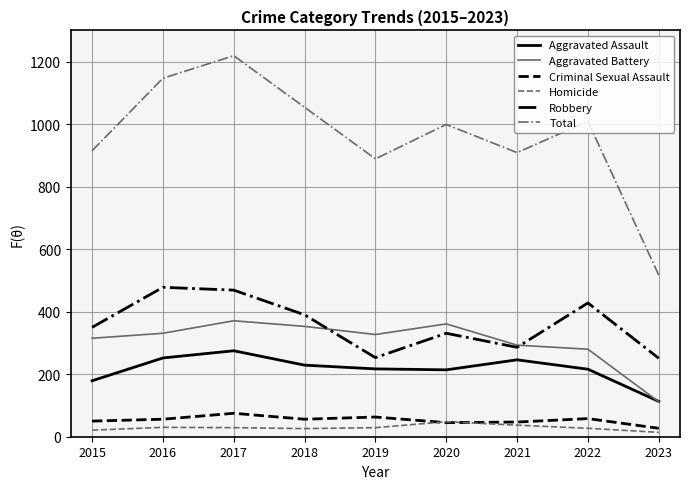

In Criminal Sexual Assault, how many points are lower than both neighbors (excluding endpoints)?

2